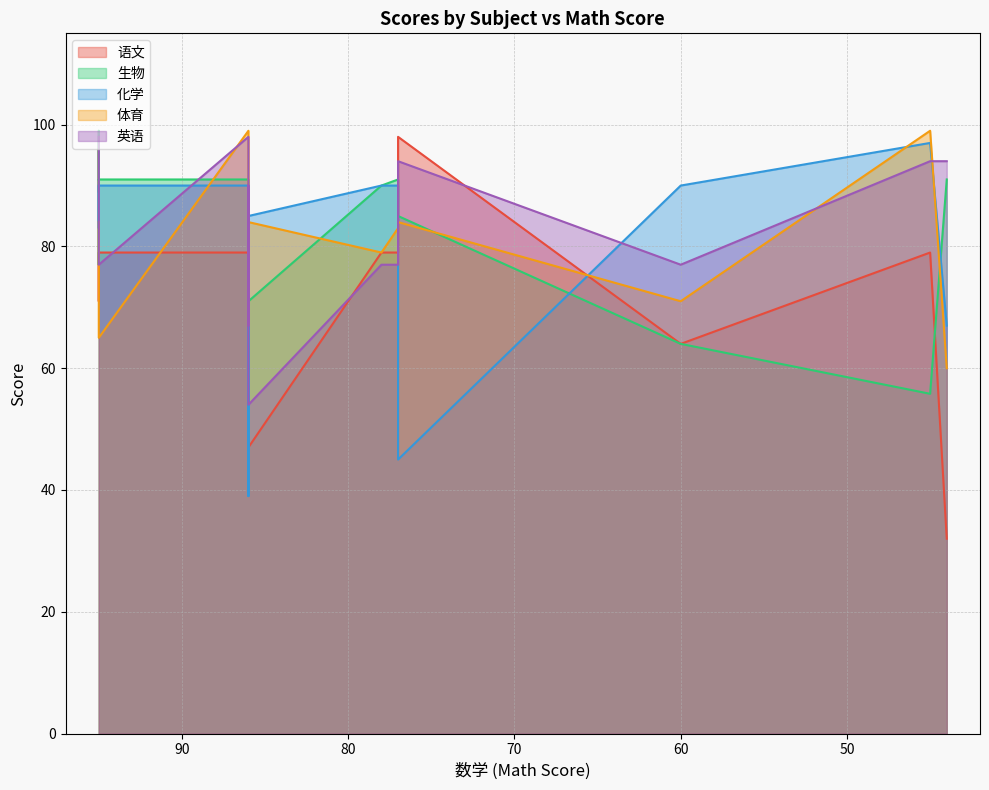

Does the chart display data point markers on the line(s)?

No